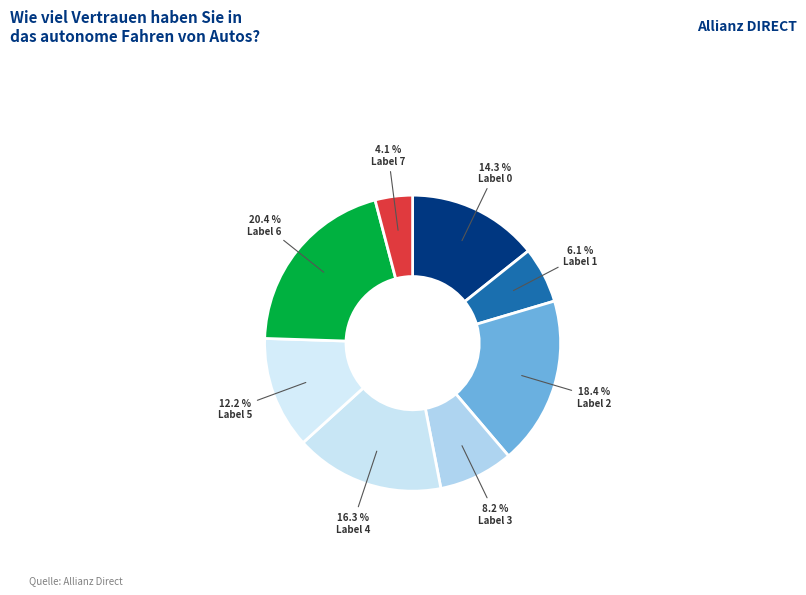

Count the number of slices in the pie.

8